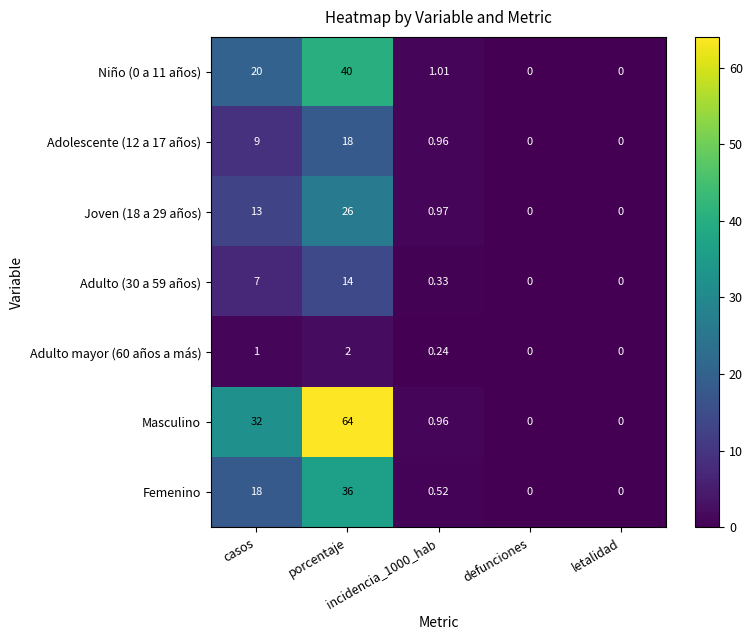

Which series has the largest total across all categories?

Masculino